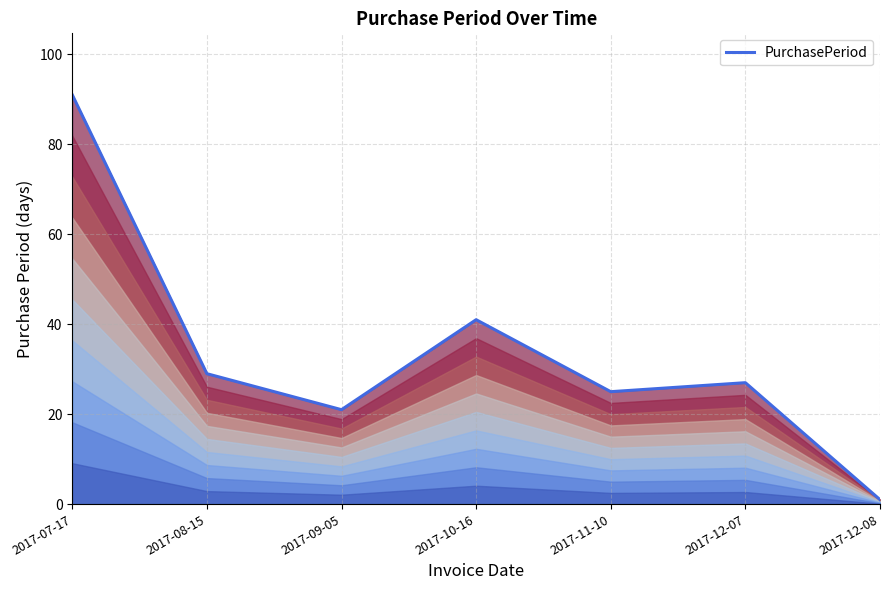

Reading left to right, what are all the values shown in this chart?

2017-07-17=91	2017-08-15=29	2017-09-05=21	2017-10-16=41	2017-11-10=25	2017-12-07=27	2017-12-08=1